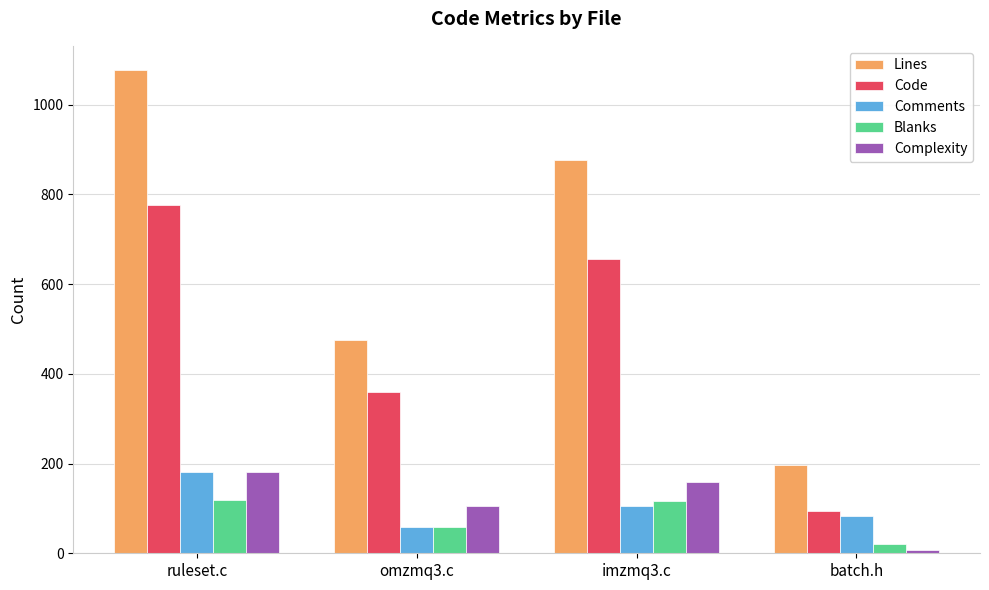

What is the total value across all series at ruleset.c?

2335